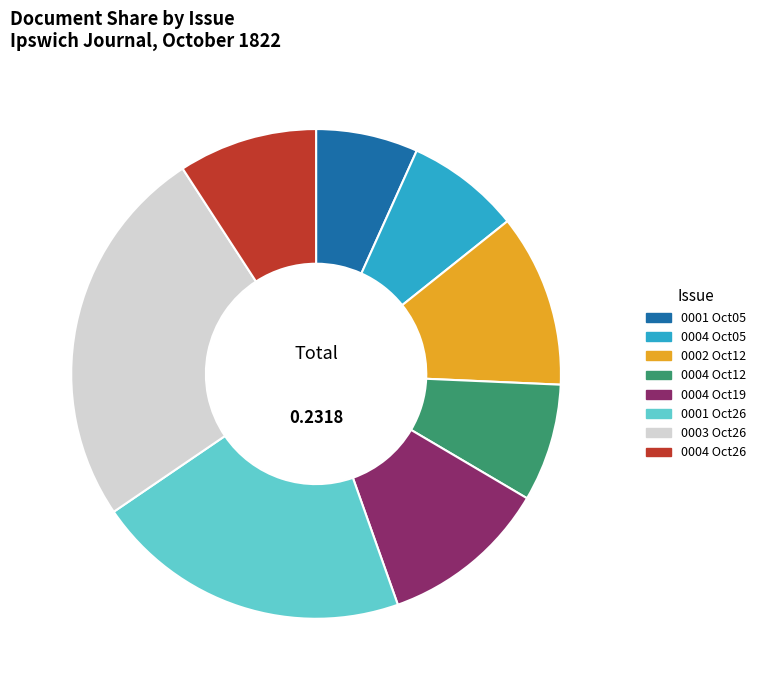

How many segments does this pie chart have?

8